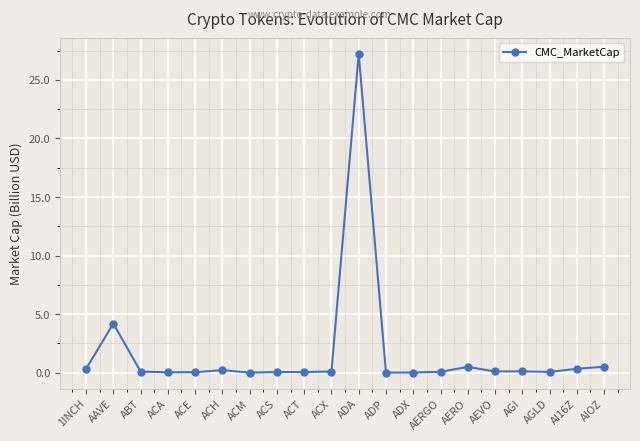

The chart shows a value of 43.1 at ADA. True or false?

False